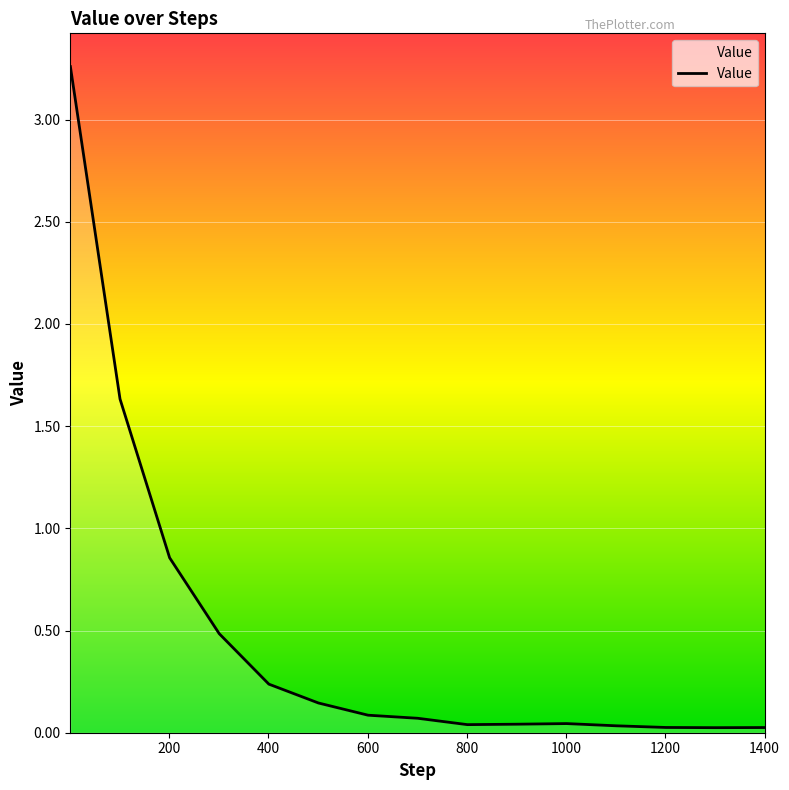

What is the average value?

0.5